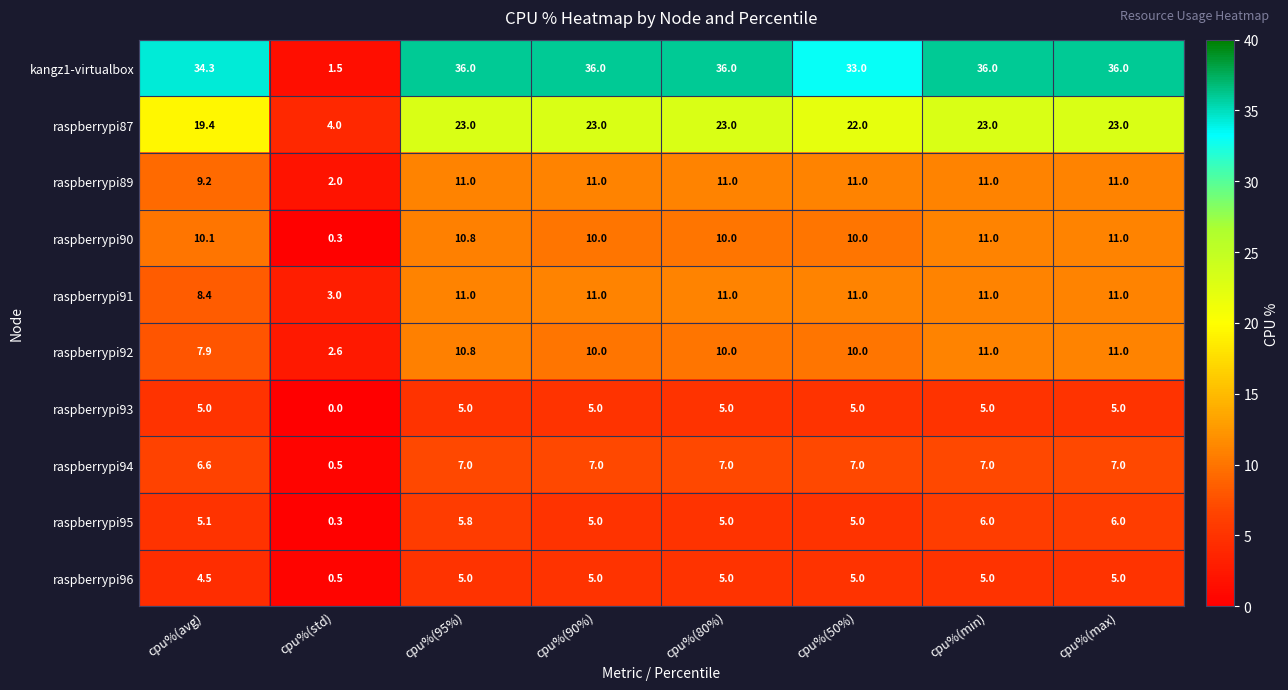

At how many categories does at least one series exceed 8?

7